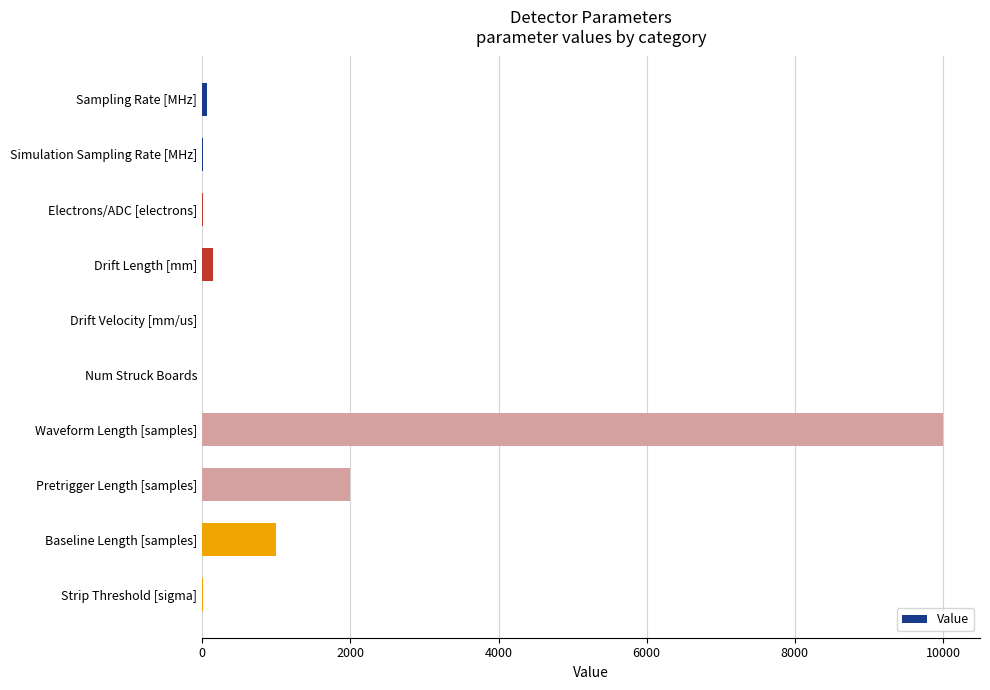

The value at Baseline Length [samples] is 1715.3. True or false?

False